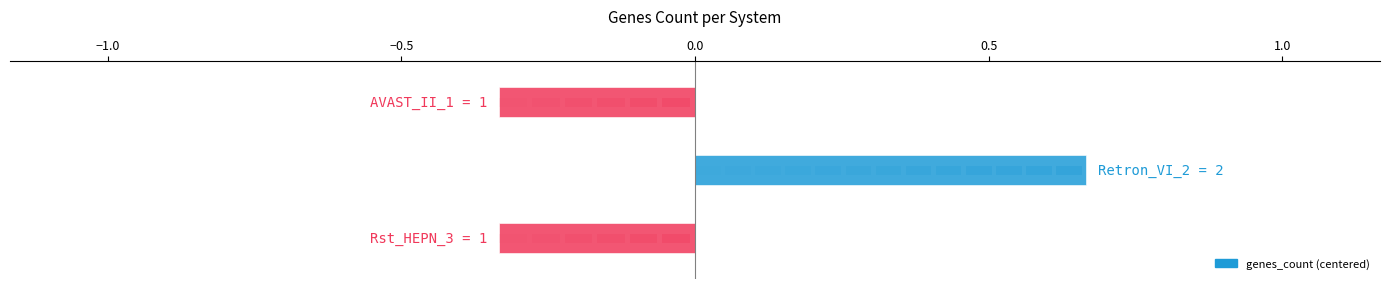

How many values are between 0 and 1?

1